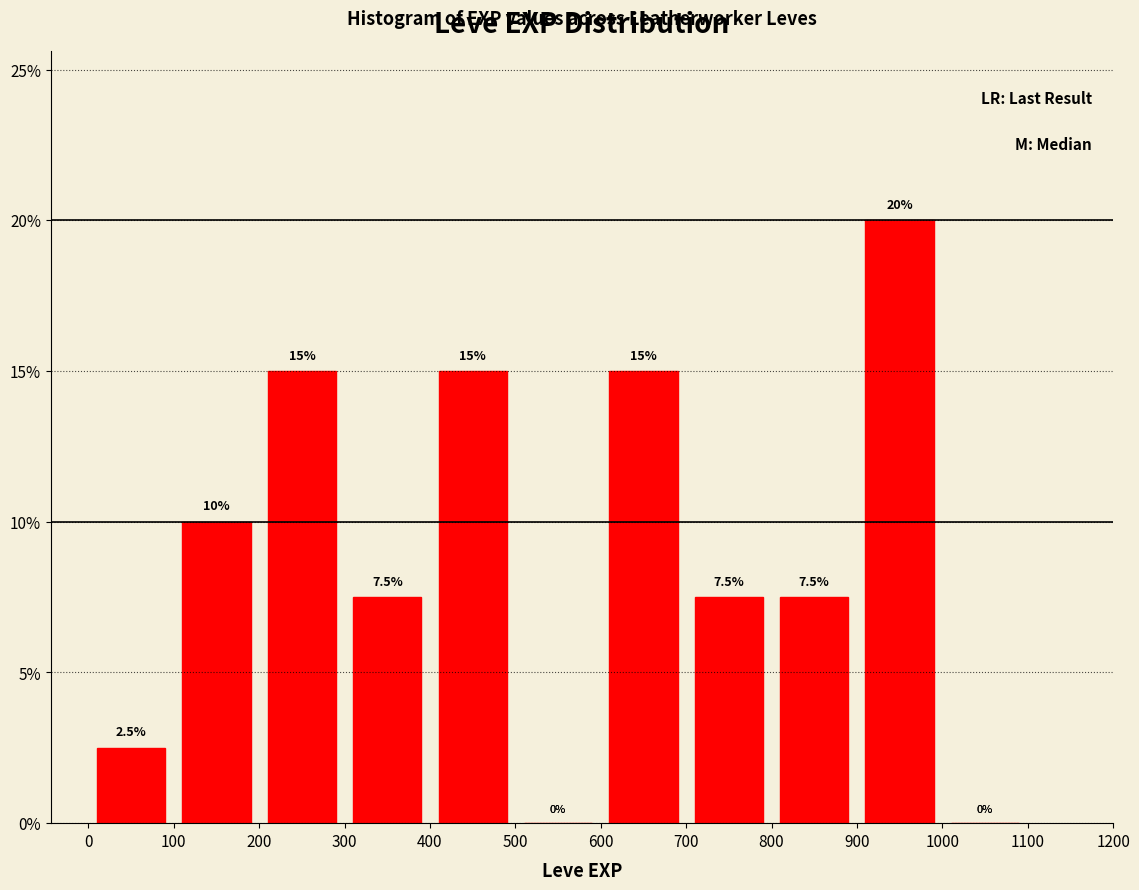

Reading left to right, list every bar in this chart as the range it spans on the x-axis followed by its height.

0 to 100: 2.5
100 to 200: 10.0
200 to 300: 15.0
300 to 400: 7.5
400 to 500: 15.0
500 to 600: 0.0
600 to 700: 15.0
700 to 800: 7.5
800 to 900: 7.5
900 to 1000: 20.0
1000 to 1100: 0.0